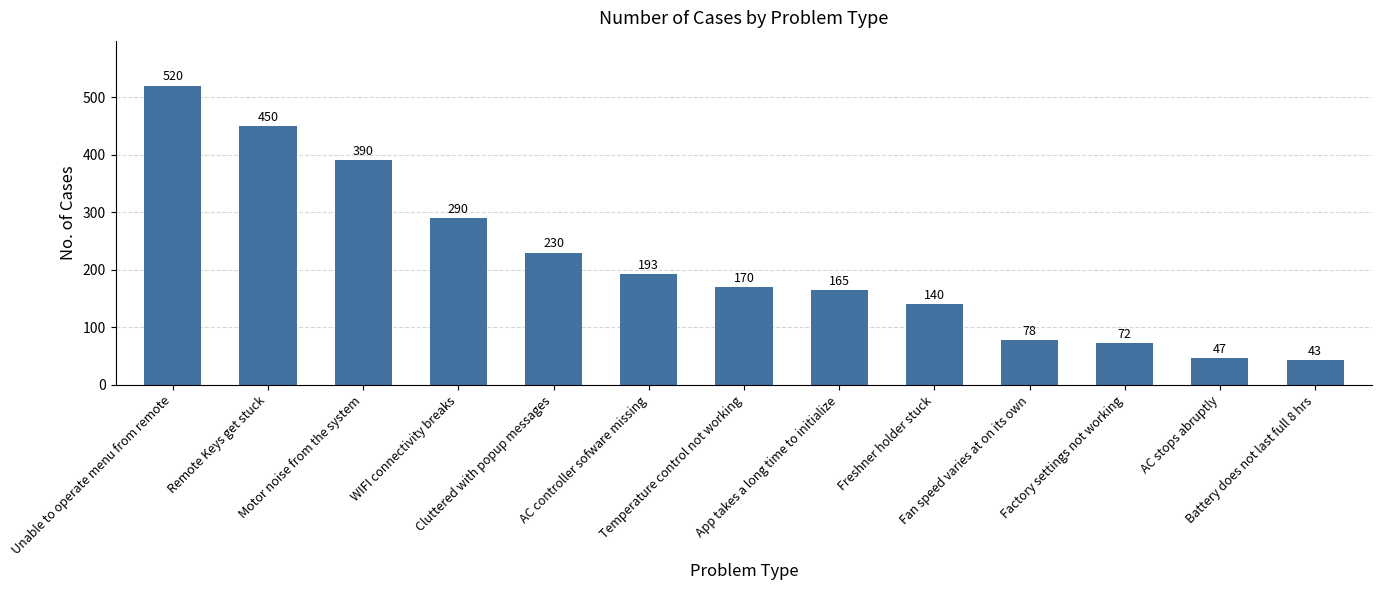

Rank the categories by value from lowest to highest.

Battery does not last full 8 hrs, AC stops abruptly, Factory settings not working, Fan speed varies at on its own, Freshner holder stuck, App takes a long time to initialize, Temperature control not working, AC controller sofware missing, Cluttered with popup messages, WIFI connectivity breaks, Motor noise from the system, Remote Keys get stuck, Unable to operate menu from remote